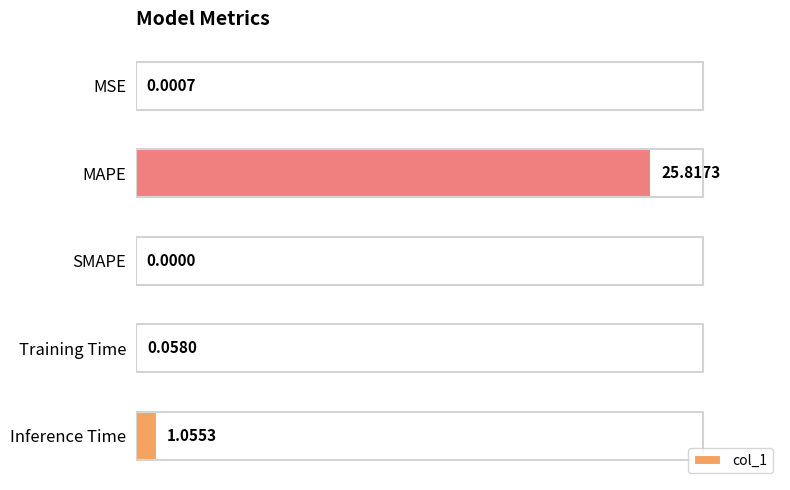

Which has a higher value, Inference Time or MSE?

Inference Time